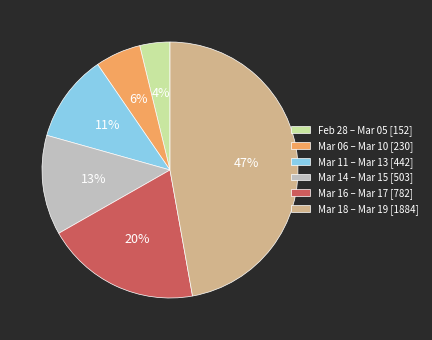

What is the ratio of the value at Mar 14 – Mar 15 [503] to the value at Mar 06 – Mar 10 [230]?

2.2